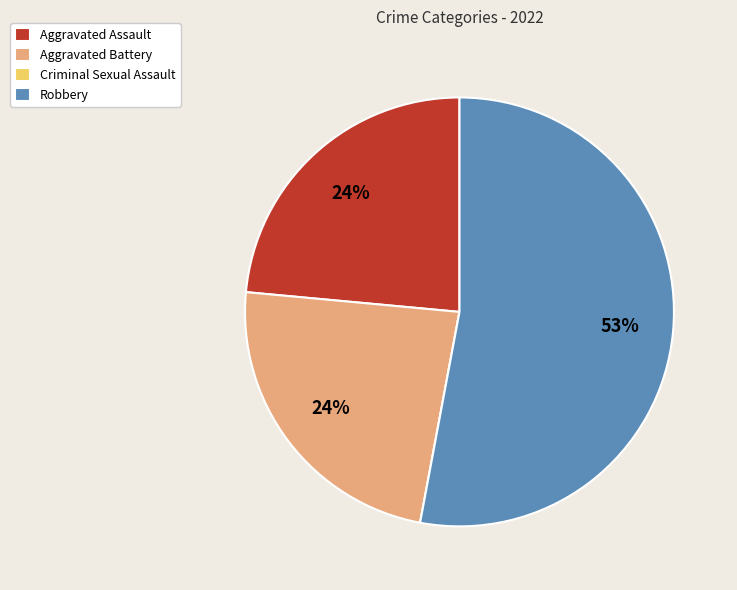

What percentage is the Aggravated Battery slice, to the nearest percent?

24%